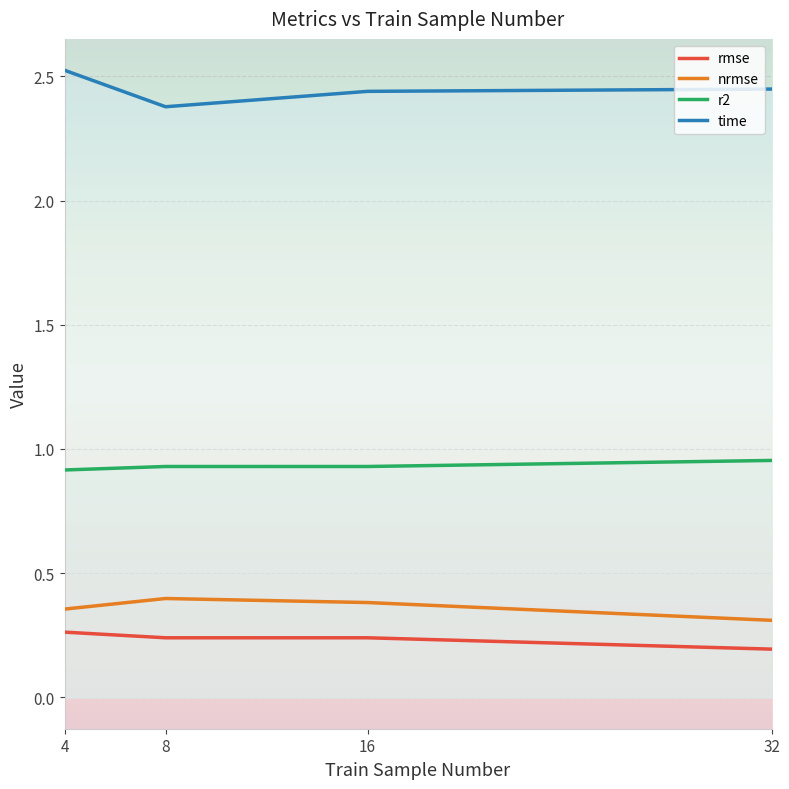

Is the value of nrmse at 4 greater than the value of time at 32?

No